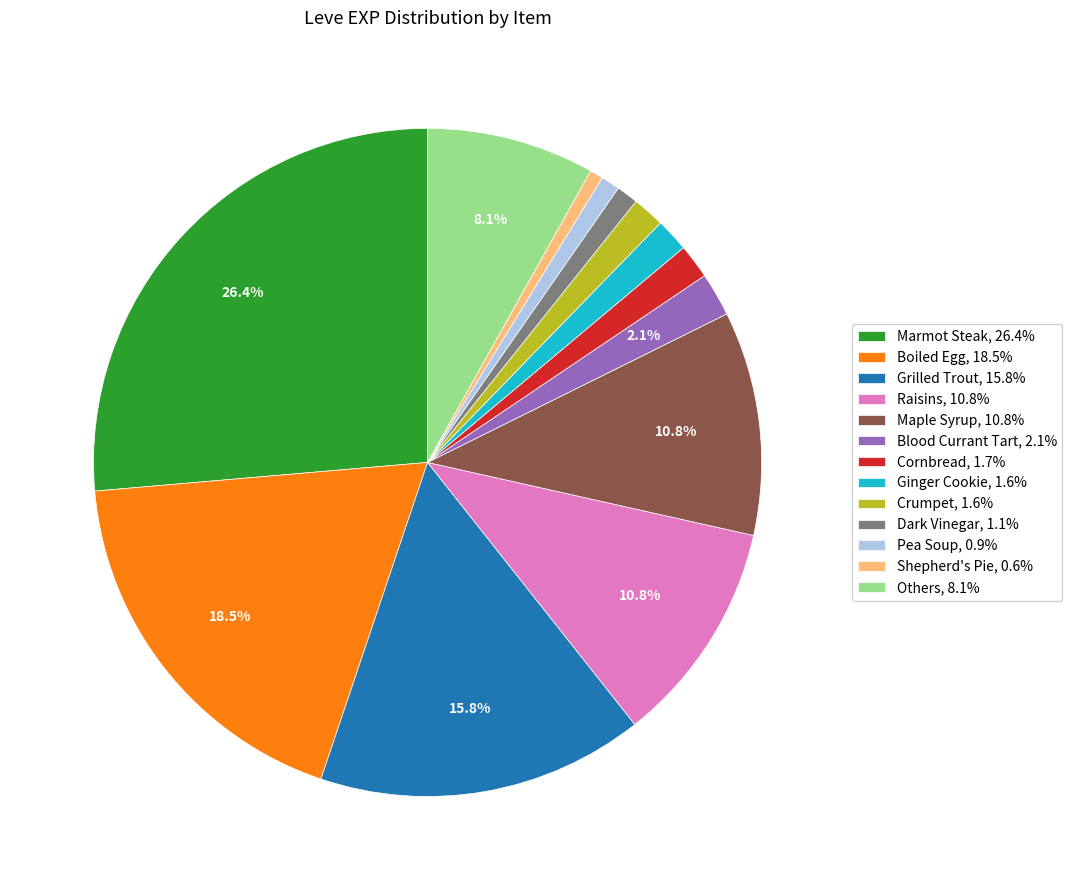

Combined, do Pea Soup, 0.9% and Grilled Trout, 15.8% account for over 50%?

No